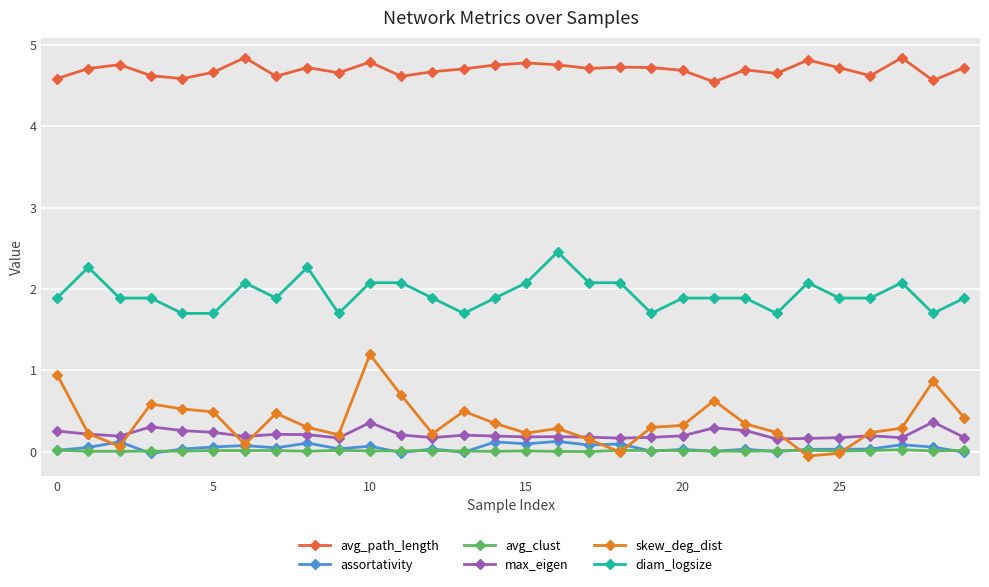

How many categories are shown in the chart?

30